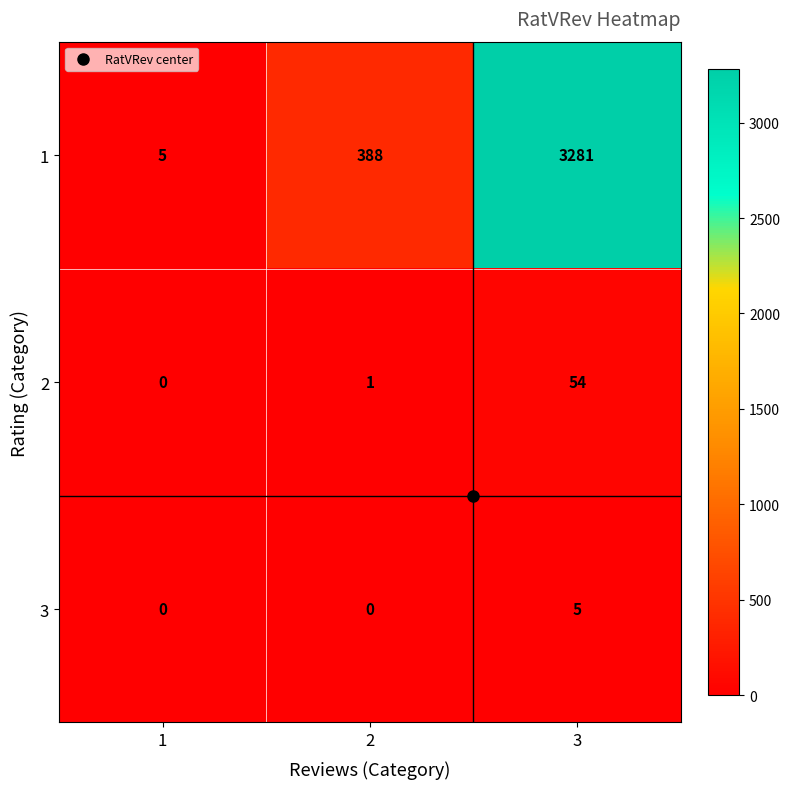

Is it true that 3 equals 0 at 1?

True